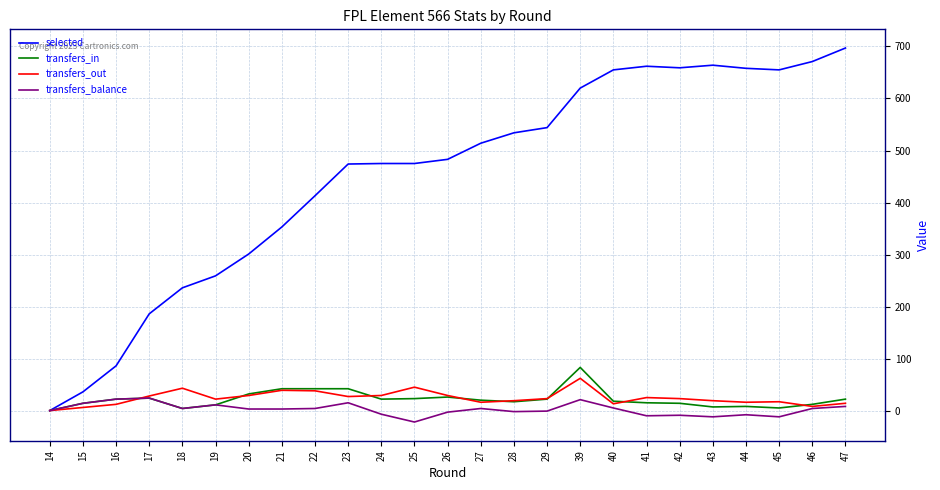

What is the smallest value displayed?

-22